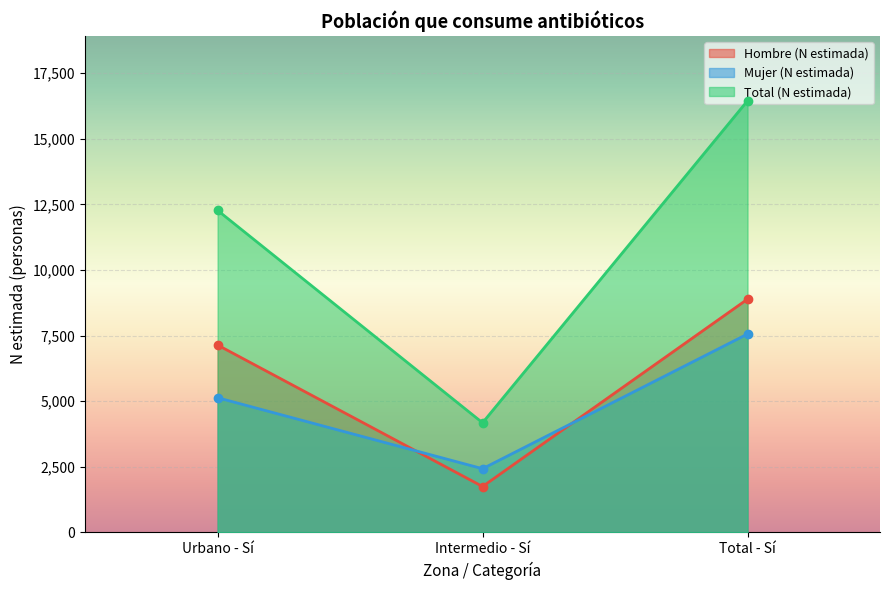

At Intermedio - Sí, list the series in order from largest to smallest.

Total (N estimada), Mujer (N estimada), Hombre (N estimada)